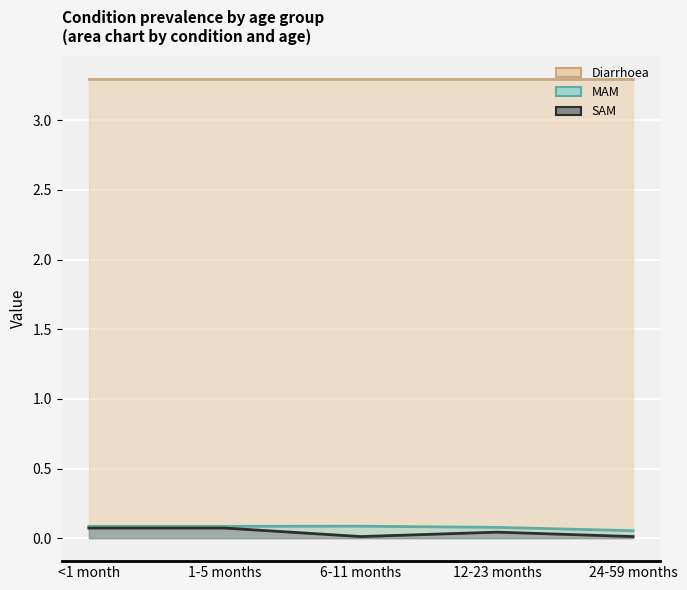

The value of SAM at <1 month is 0.0. True or false?

False